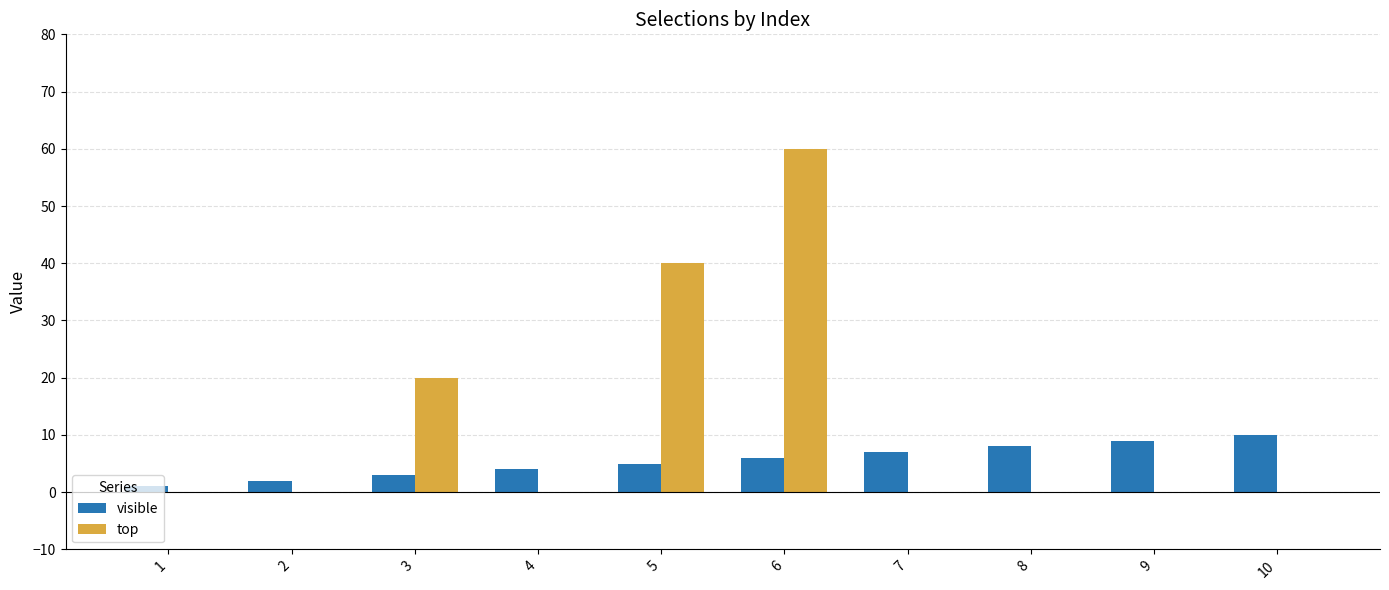

The value of top at 3 is 7. True or false?

False